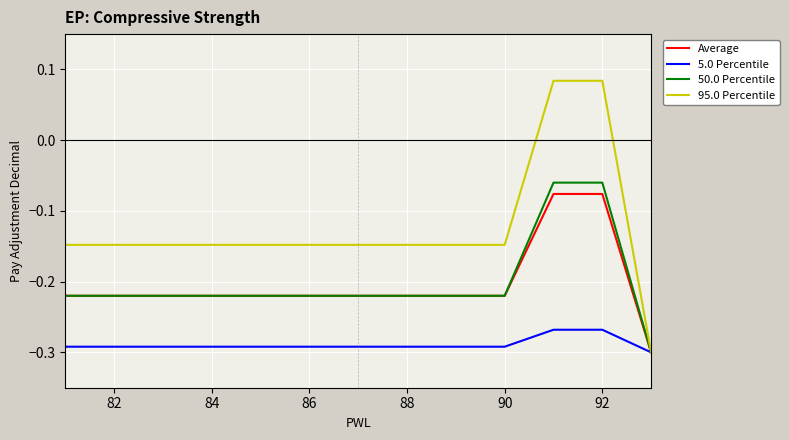

Which series has the largest total across all categories?

95.0 Percentile